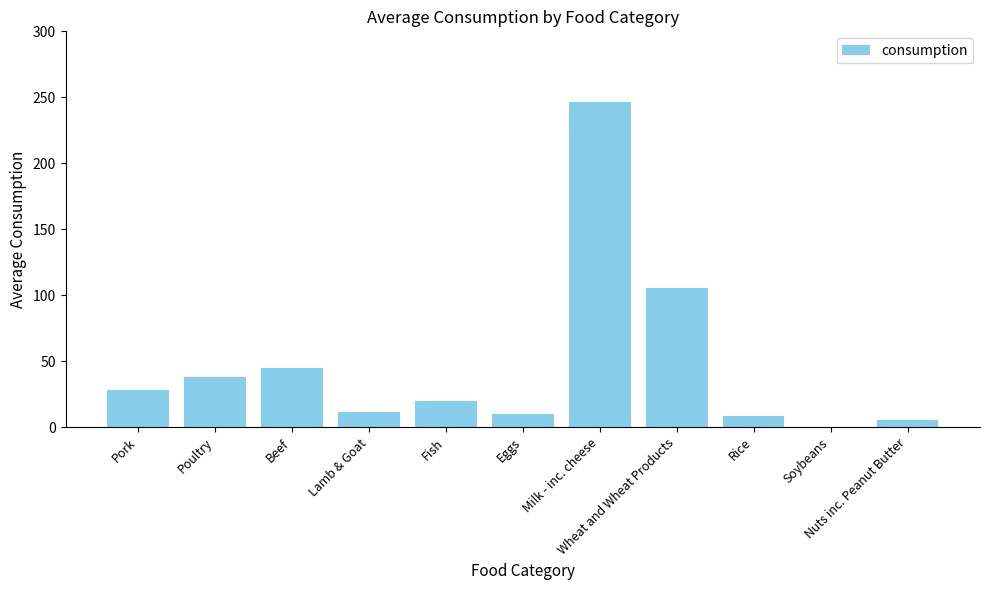

Which has a higher value, Rice or Nuts inc. Peanut Butter?

Rice